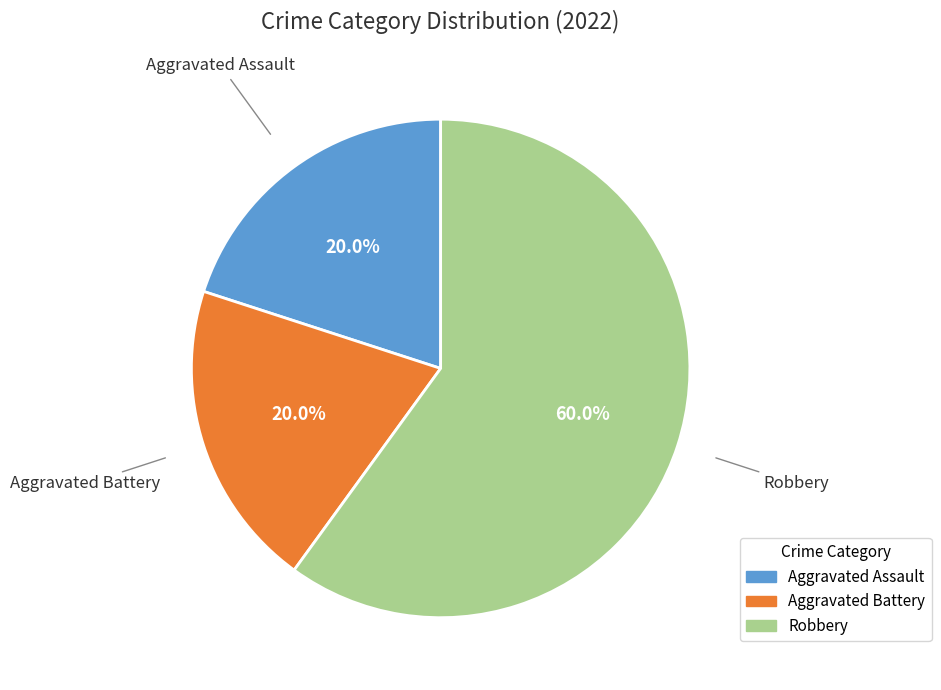

What percentage is NOT represented by Robbery?

40.0%